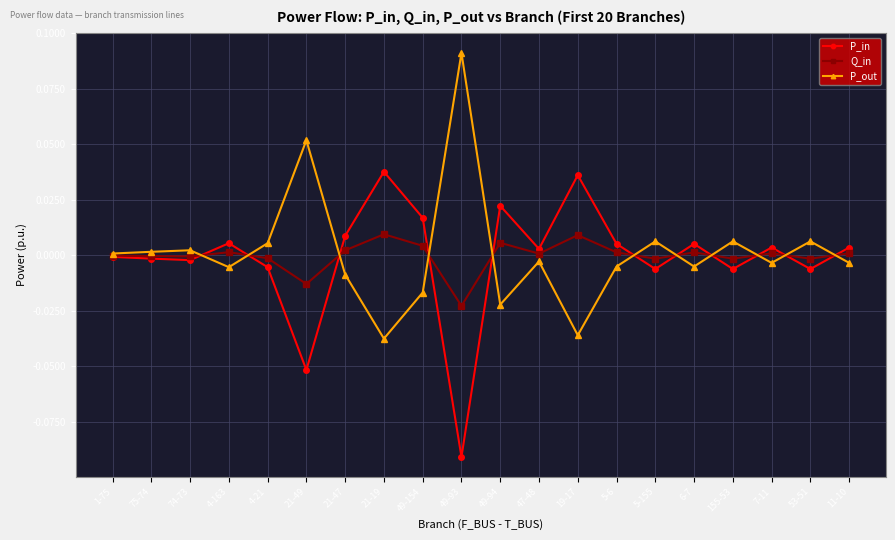

What is the label of the 12th point from the left?

47-48